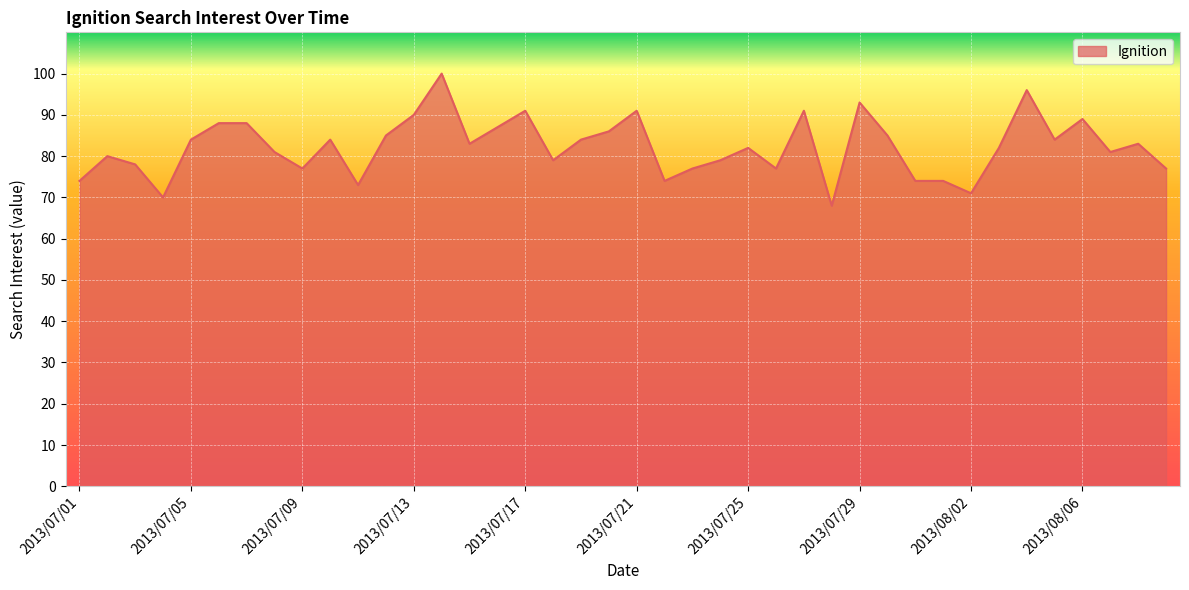

What is the greatest value displayed?

100